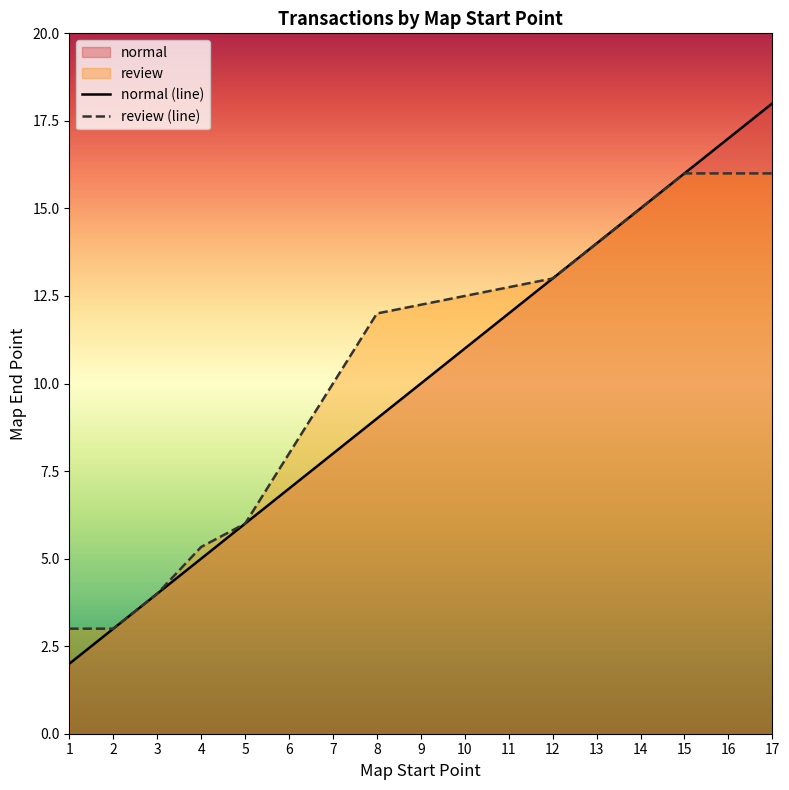

How many lines are shown in the chart?

2